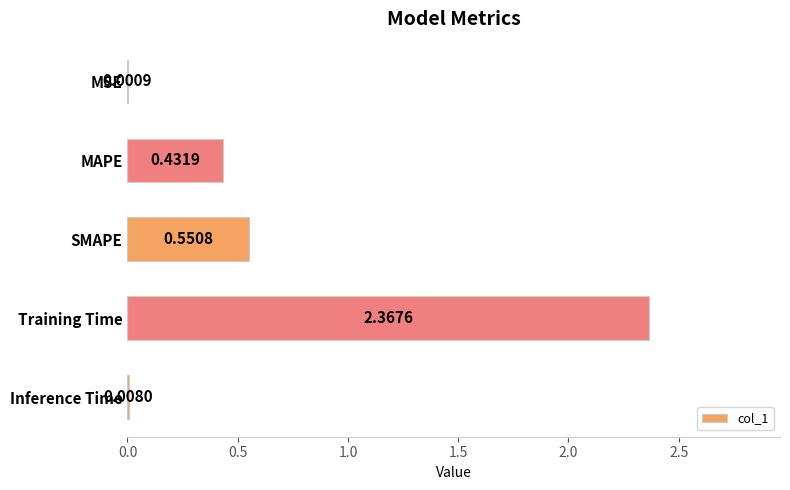

Which category has the highest value across all series?

Training Time